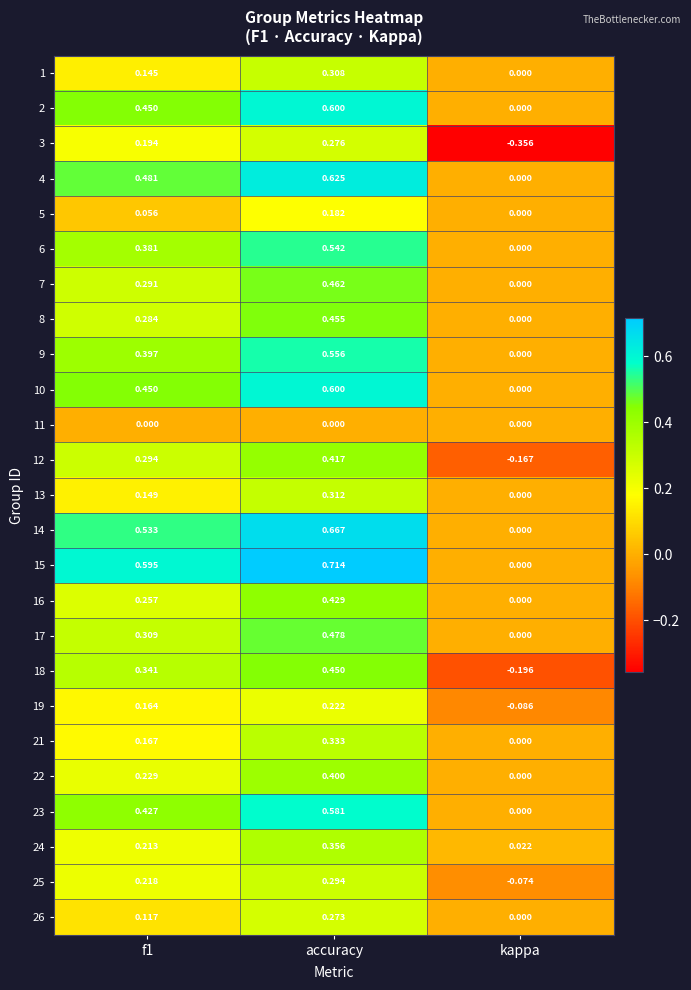

At which label does 12 reach its minimum?

kappa